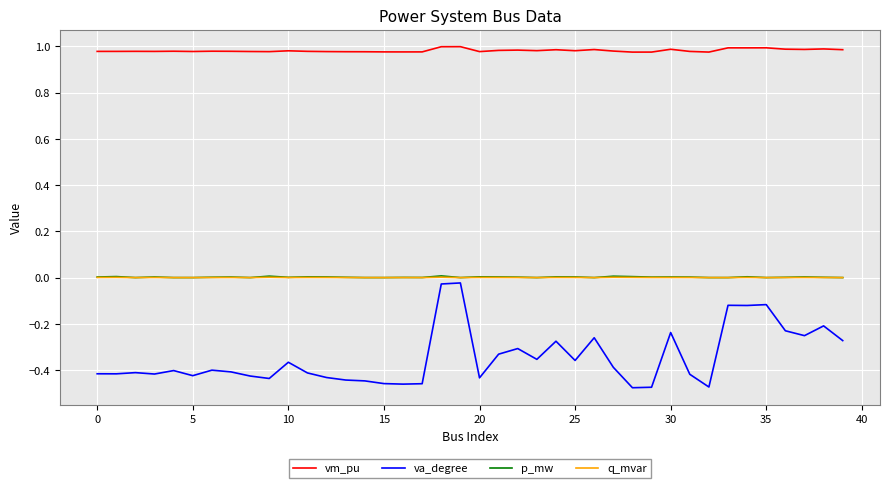

True or false: va_degree and vm_pu intersect in this chart.

False